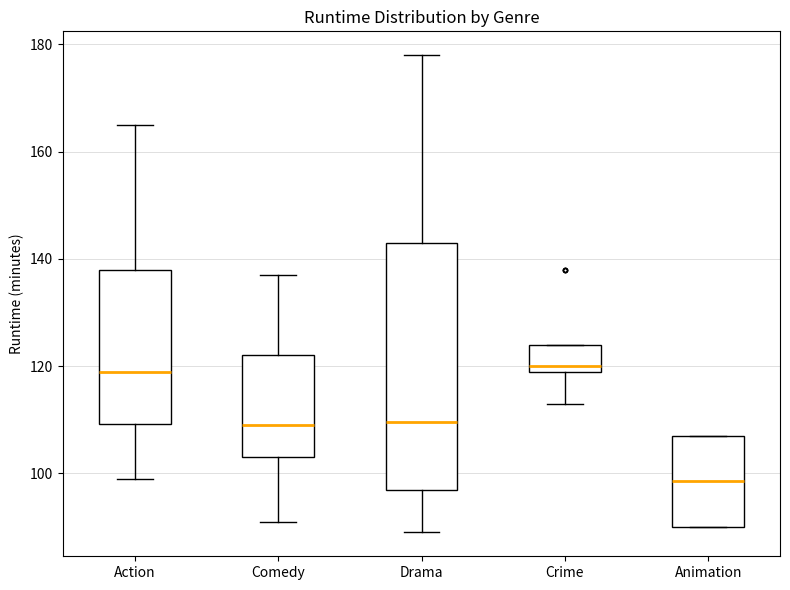

Reading left to right, read every box against the y-axis: the position of its median line, the range the box covers, and the ends of its whiskers. The values are not printed on the chart, so give them approximately, as read against the axis.

Action: median 120, box 110 to 138, whiskers 100 to 166
Comedy: median 110, box 104 to 122, whiskers 92 to 138
Drama: median 110, box 98 to 144, whiskers 90 to 178
Crime: median 120 (just above the box's lower edge), box 120 to 124, whiskers 114 to 124
Animation: median 98, box 90 to 108, whiskers 90 to 108